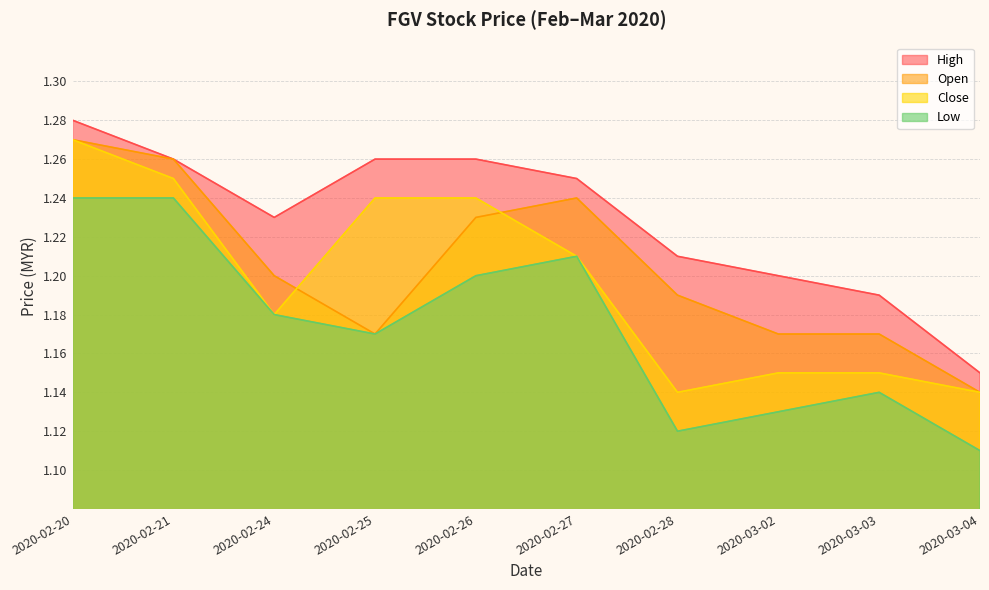

How many lines are shown in the chart?

4